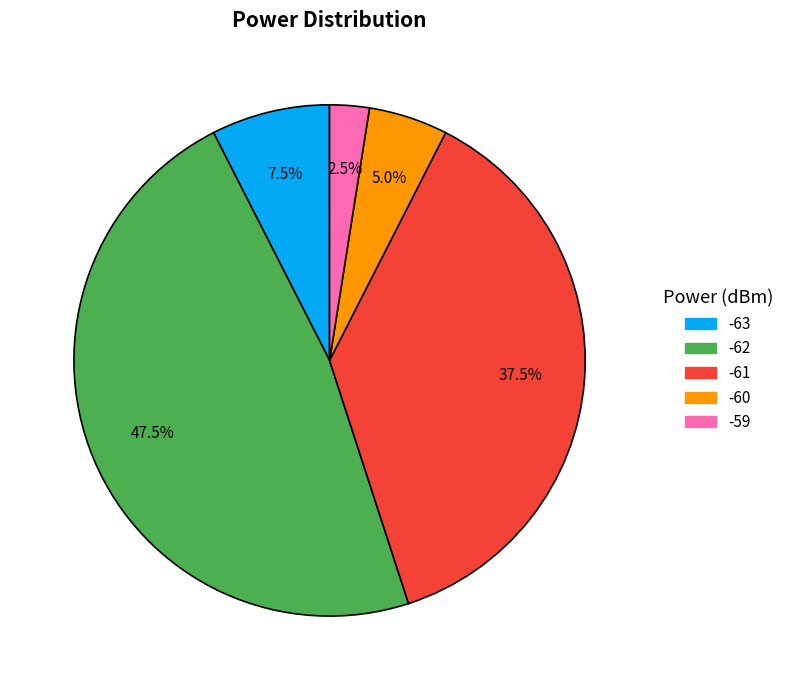

Is there a majority slice in this chart?

No